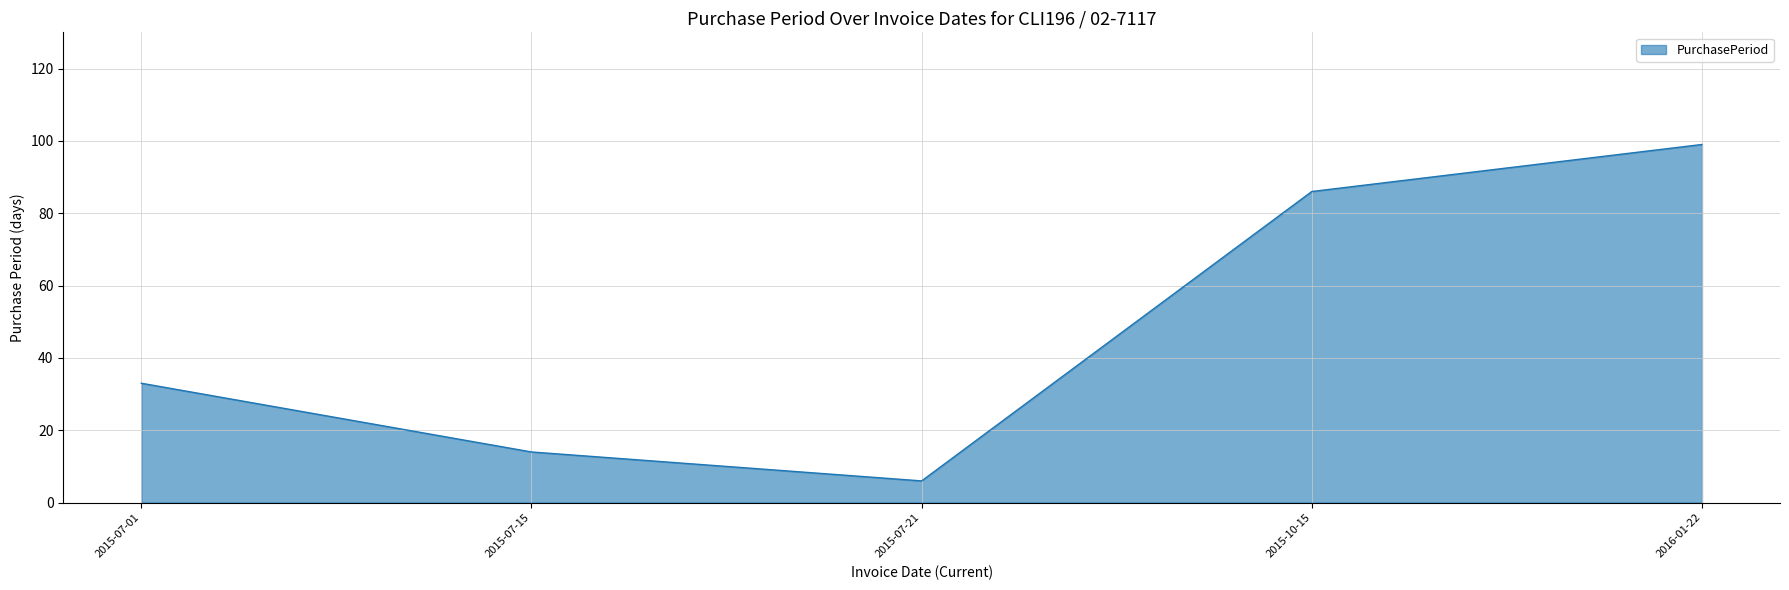

True or false: the data shows 99 at 2016-01-22.

True